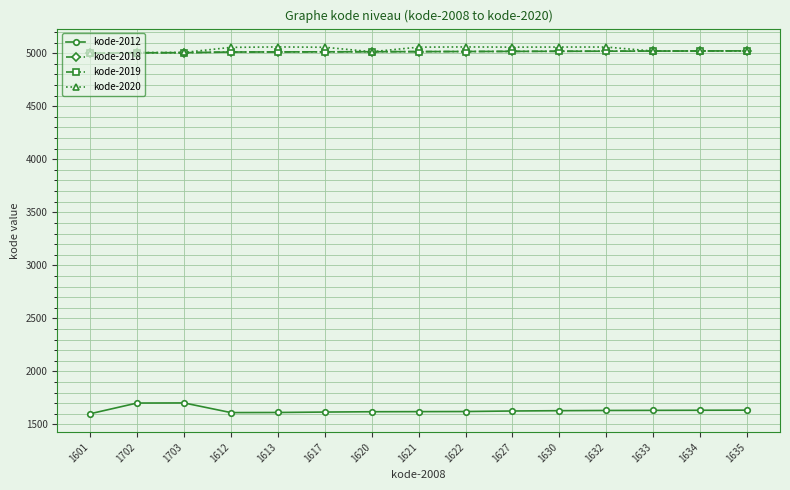

The kode-2012 series shows 1621 at 1621. True or false?

True